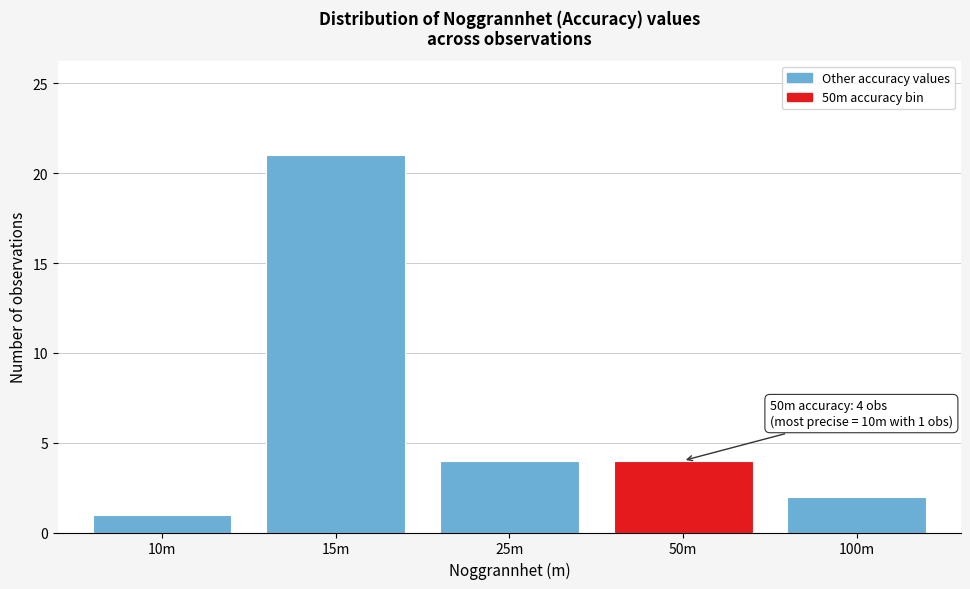

Reading right to left, transcribe all the data shown in this chart.

100m=2	50m=4	25m=4	15m=21	10m=1